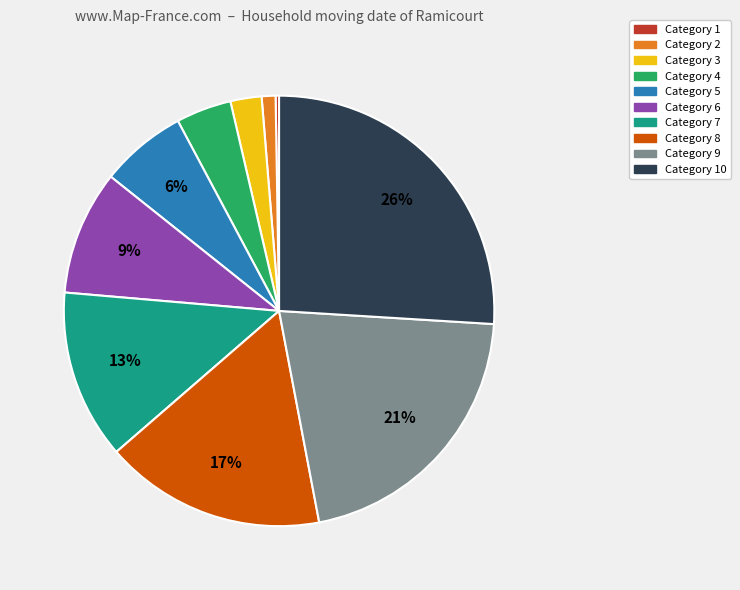

Does any single category account for the majority?

No